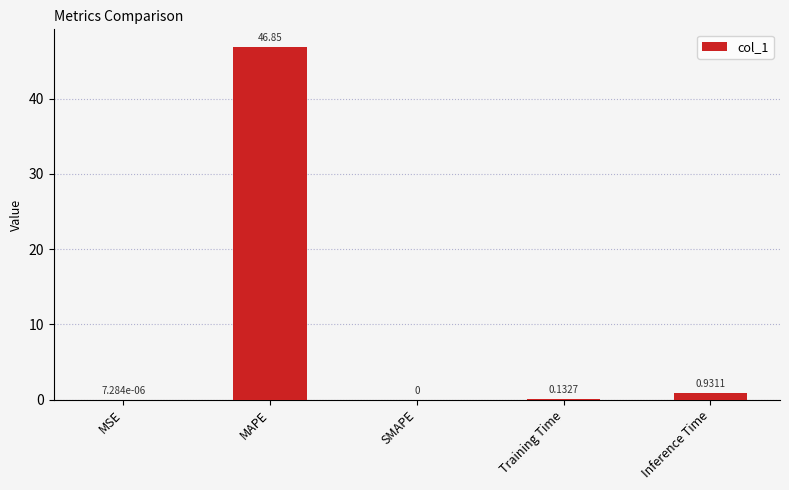

Where is the data nearest to the value 23?

Inference Time